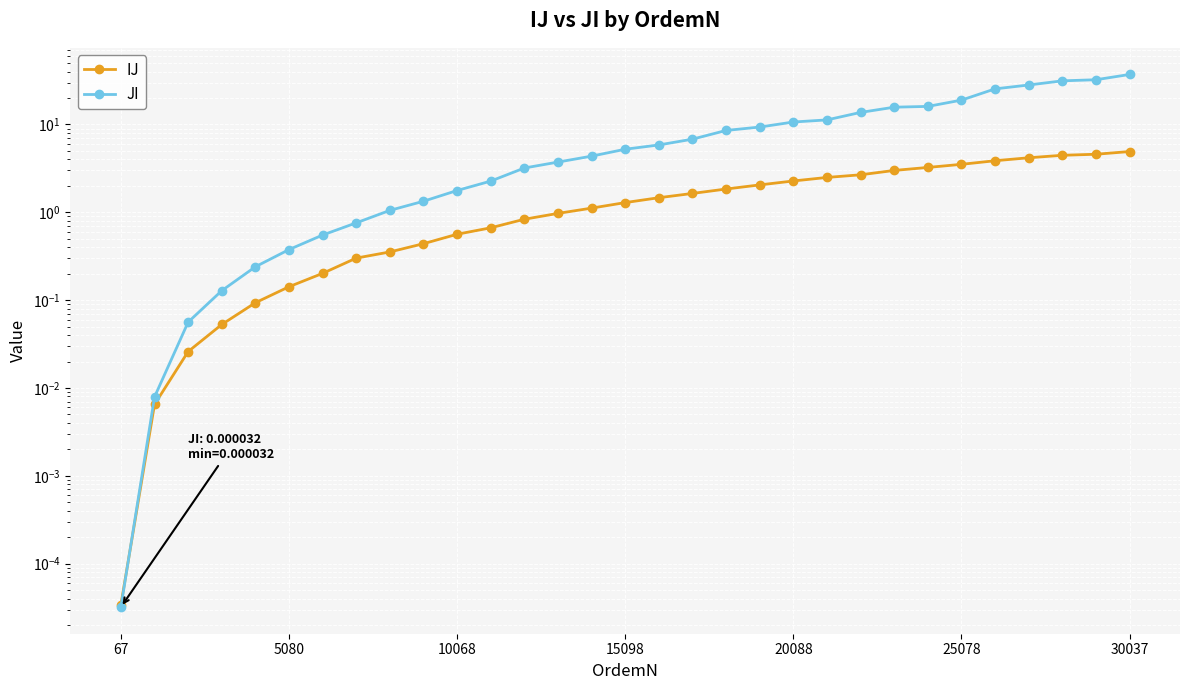

After their last crossing, which series has the higher values: JI or IJ?

JI